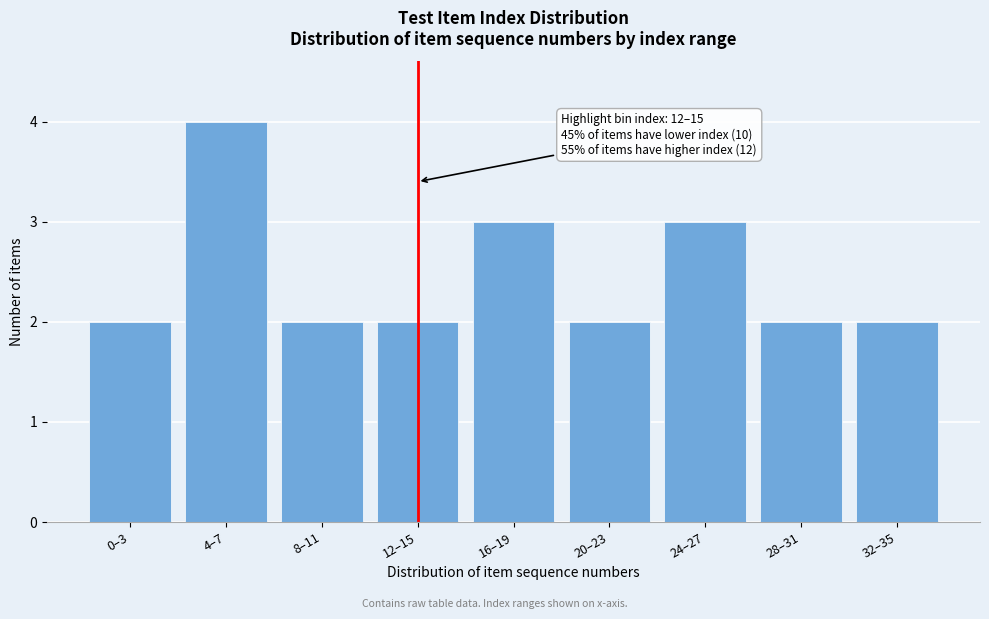

Reading right to left, extract all data points from this chart.

2	2	3	2	3	2	2	4	2